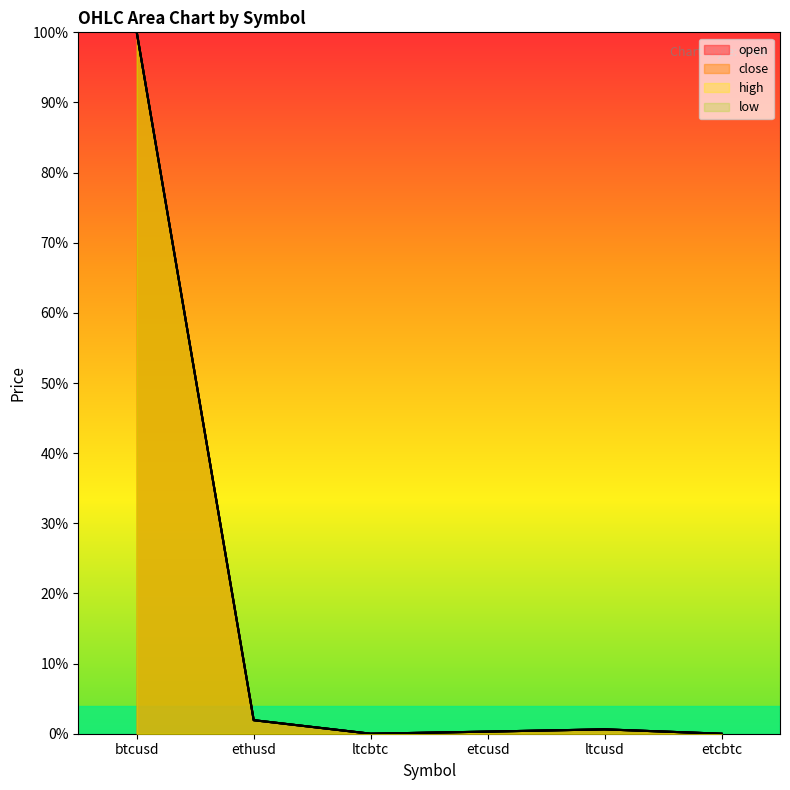

What is the average value of the low series?

17.1